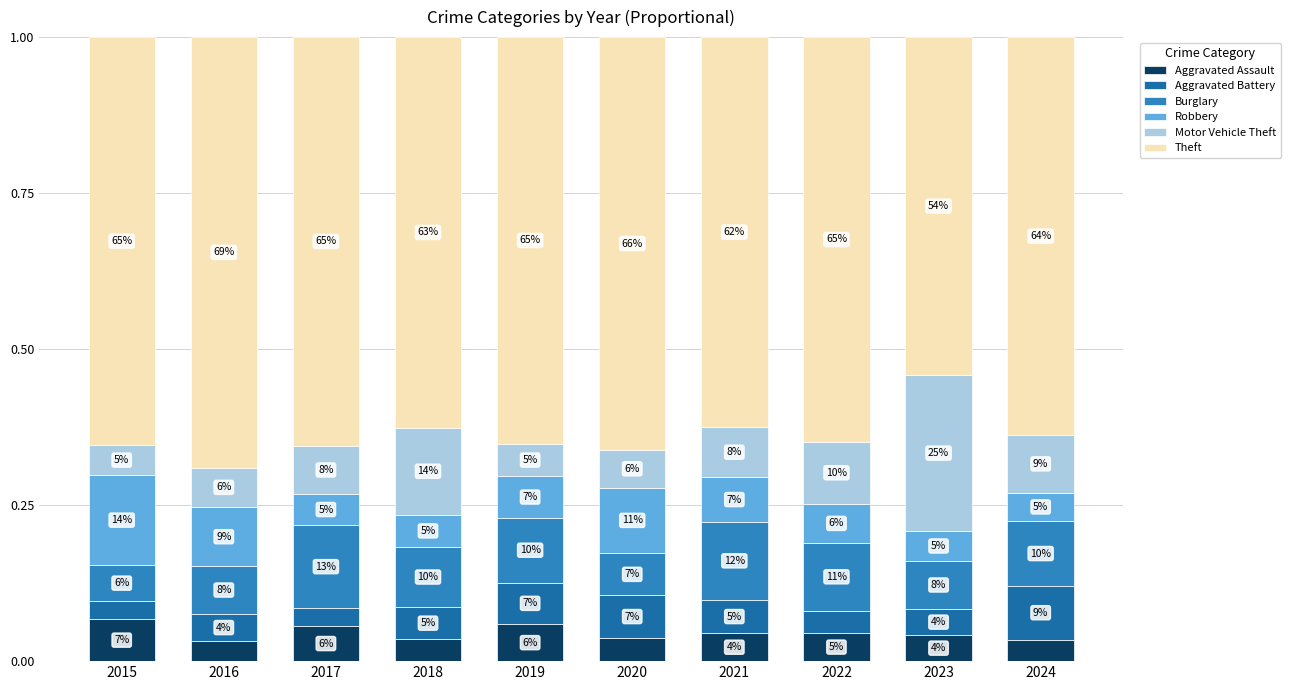

What is the total value across all series at 2018?

1.0